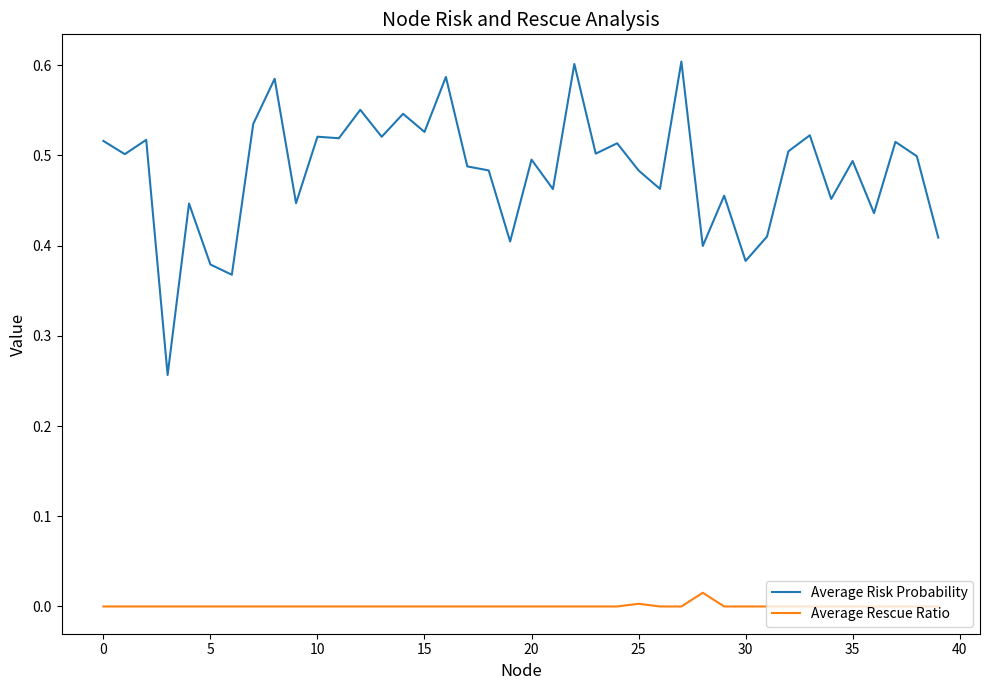

What are all the series names shown in the legend?

Average Risk Probability, Average Rescue Ratio